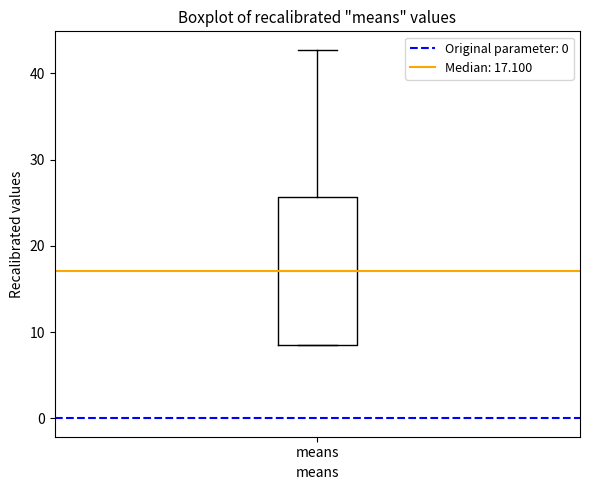

Where does the median line of the box for means sit on the y-axis? The values are not printed on the chart, so give them approximately, as read against the axis.

17